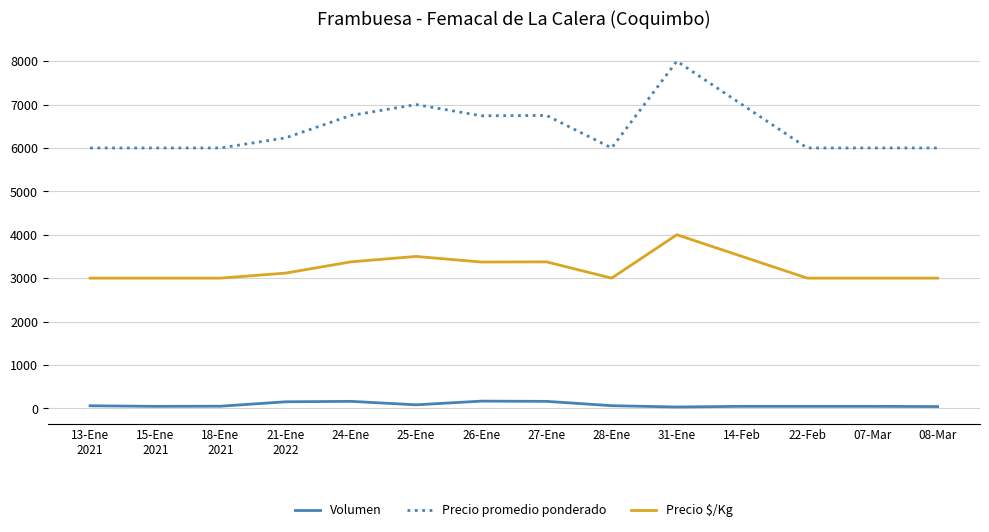

The value of Precio $/Kg at 24-Ene is 3375. True or false?

True